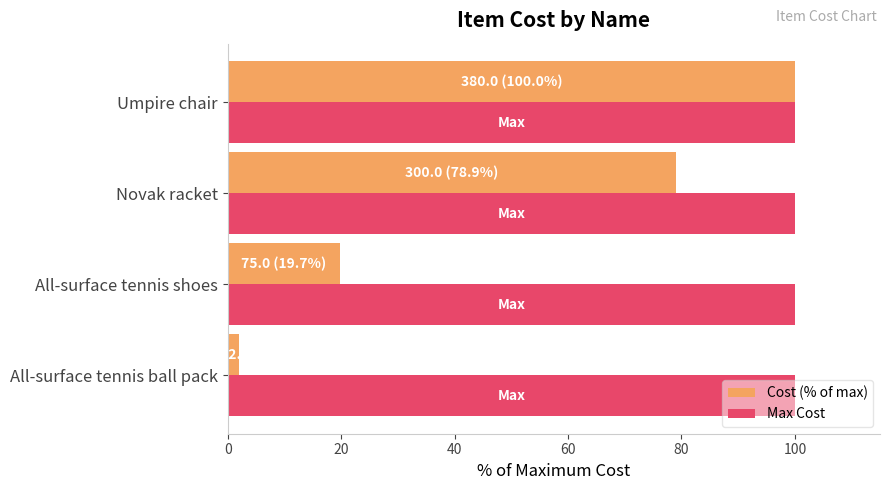

Which series has the largest range (max minus min)?

Cost (% of max)